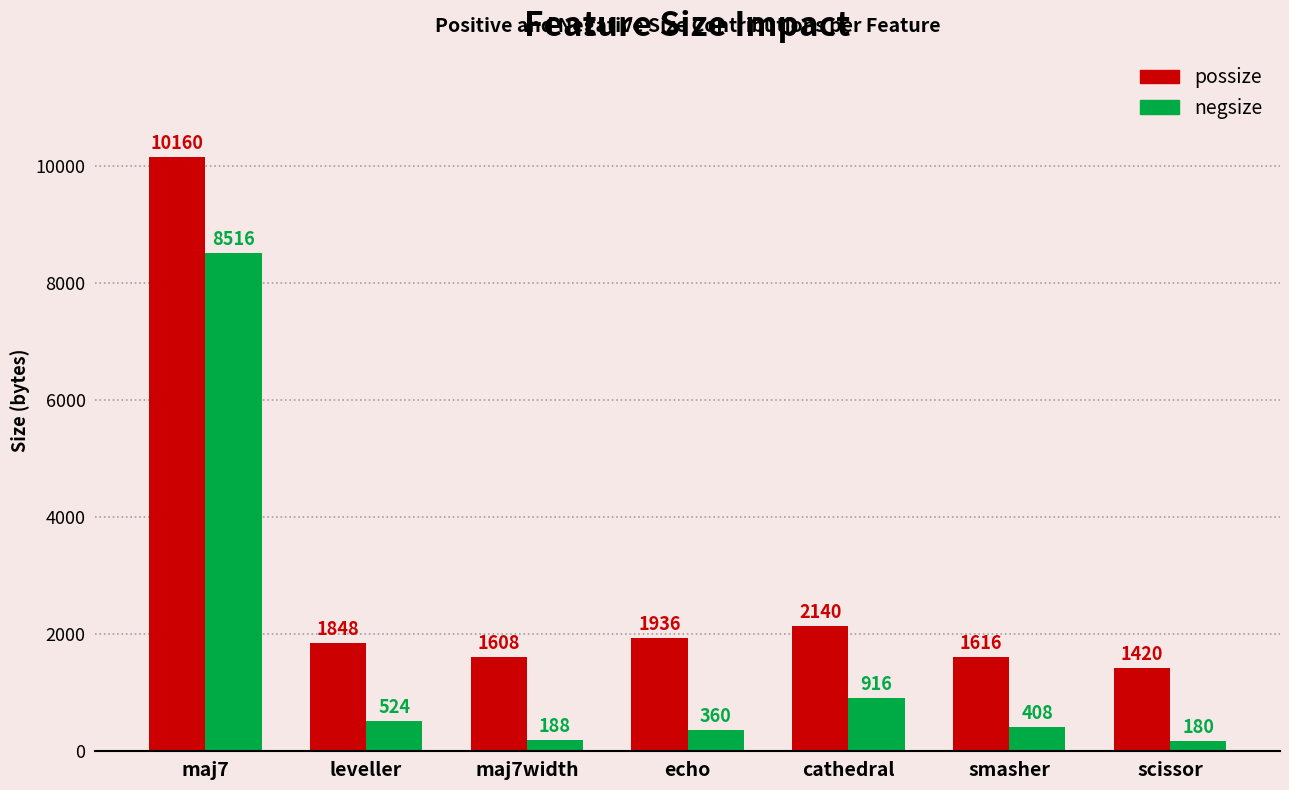

Is the value of possize at maj7width greater than the value of negsize at smasher?

Yes